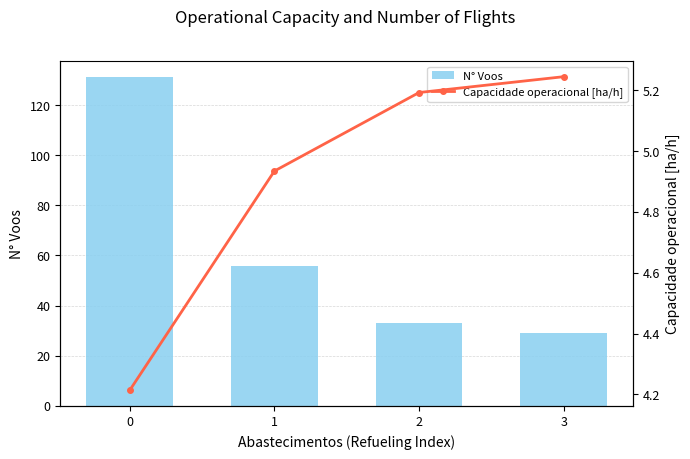

Which series has the largest range (max minus min)?

N° Voos